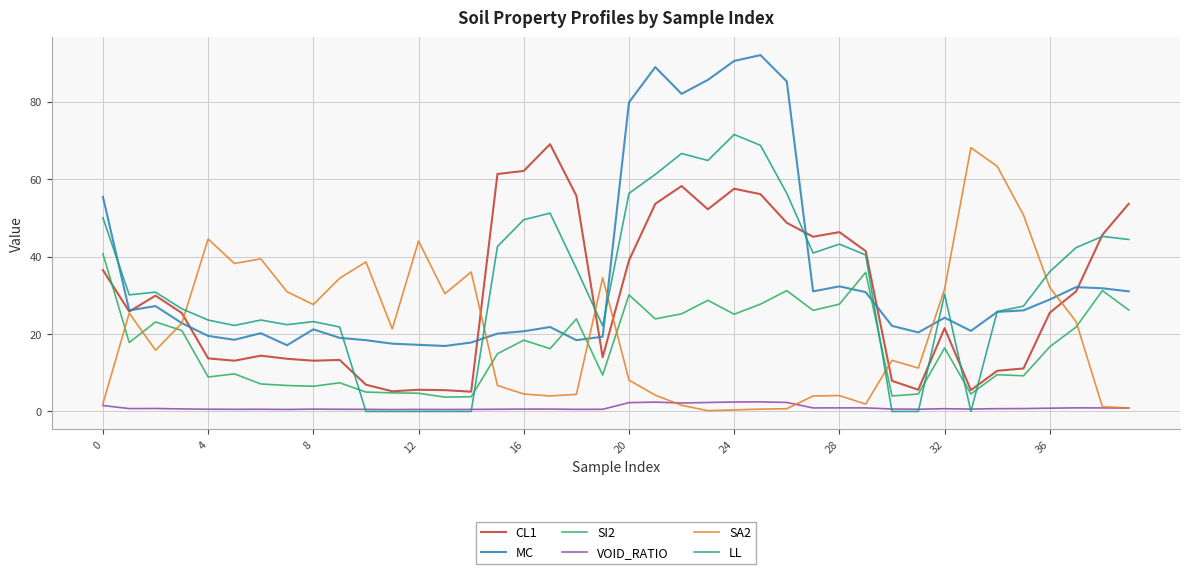

What is the greatest value displayed?

92.0